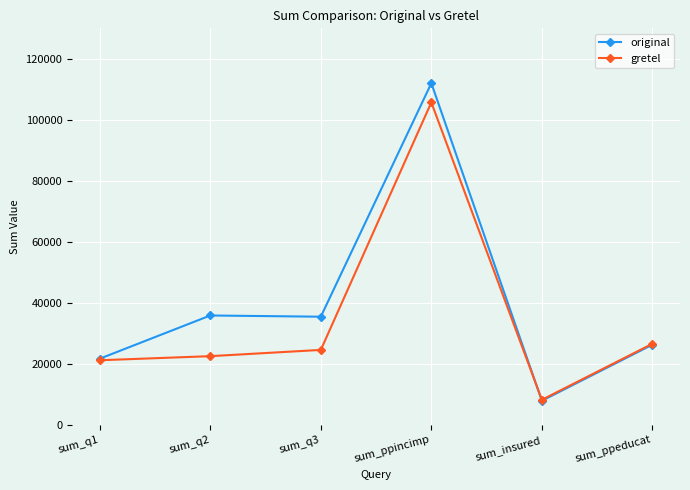

Does the chart have visible grid lines?

Yes